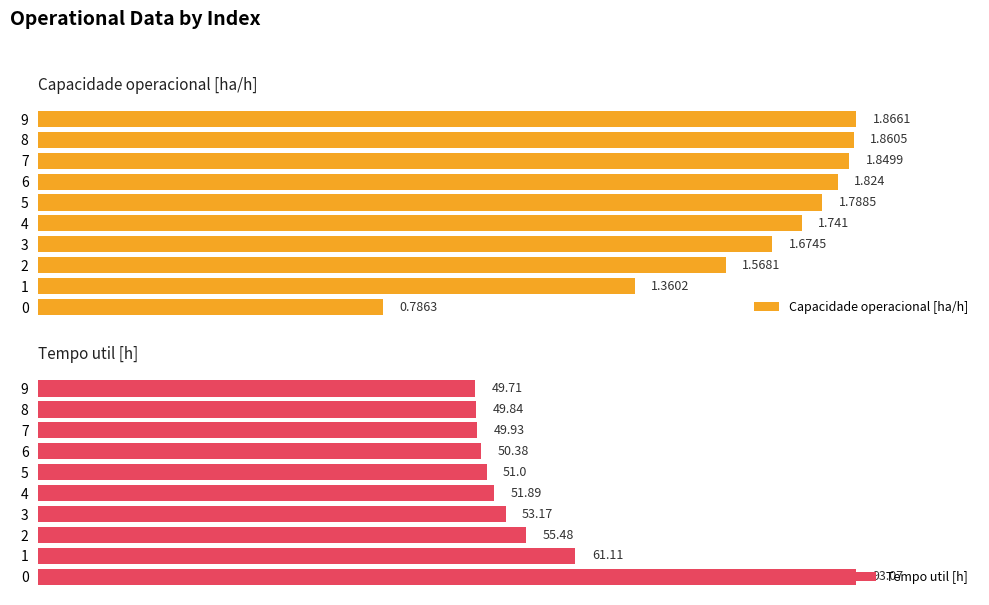

How many values in the Capacidade operacional [ha/h] series are below 1?

1